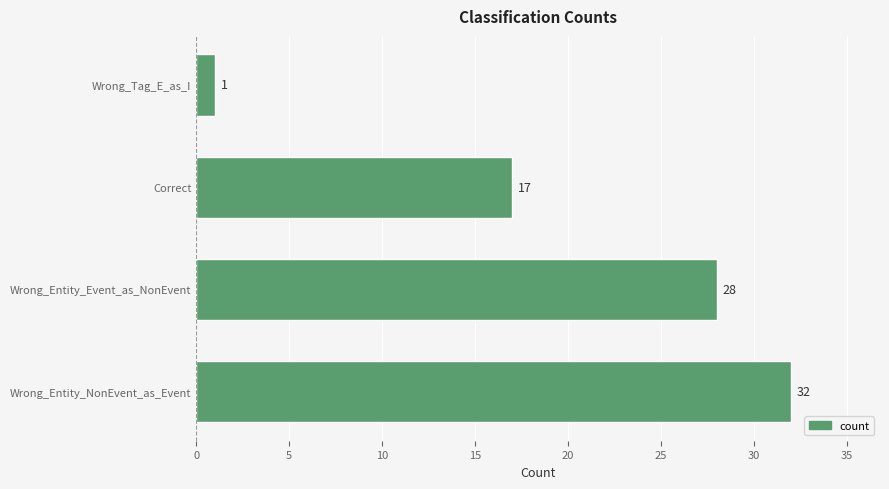

Reading top to bottom, extract all data points from this chart.

Wrong_Tag_E_as_I=1	Correct=17	Wrong_Entity_Event_as_NonEvent=28	Wrong_Entity_NonEvent_as_Event=32